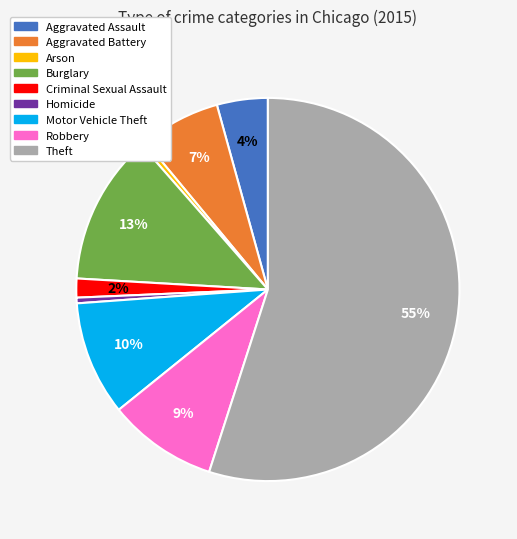

Does Aggravated Battery account for over 50% of the chart?

No